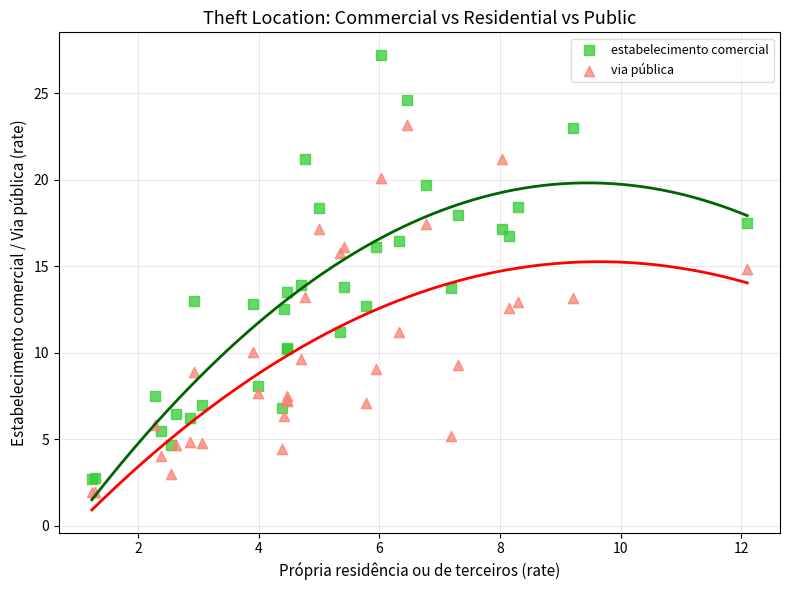

Which series contains the highest Y value?

estabelecimento comercial